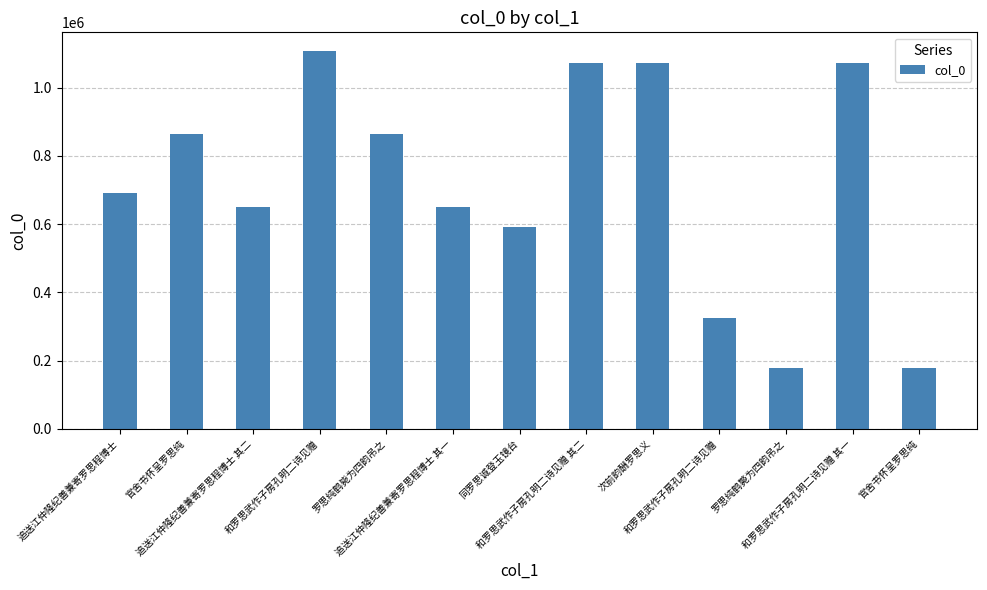

What is the maximum value shown in the chart?

1106680